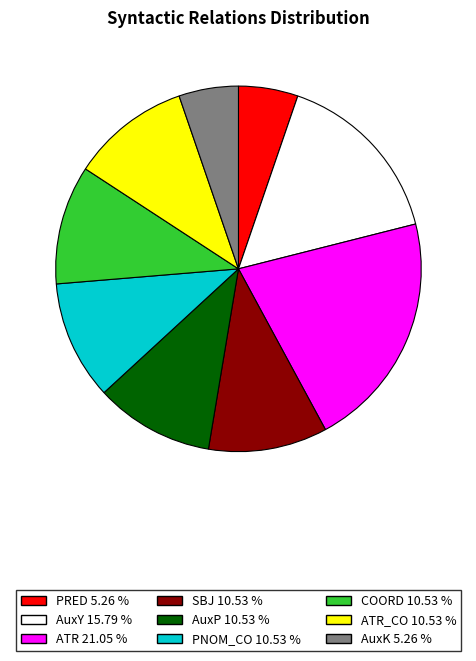

Does any single category account for the majority?

No